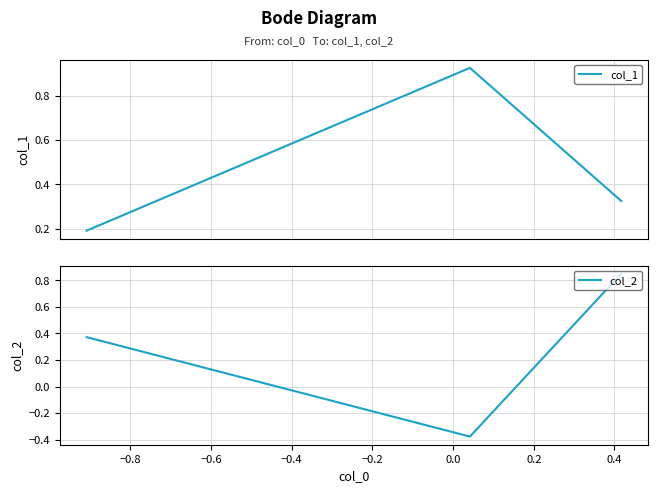

What is the maximum value shown in the chart?

0.9